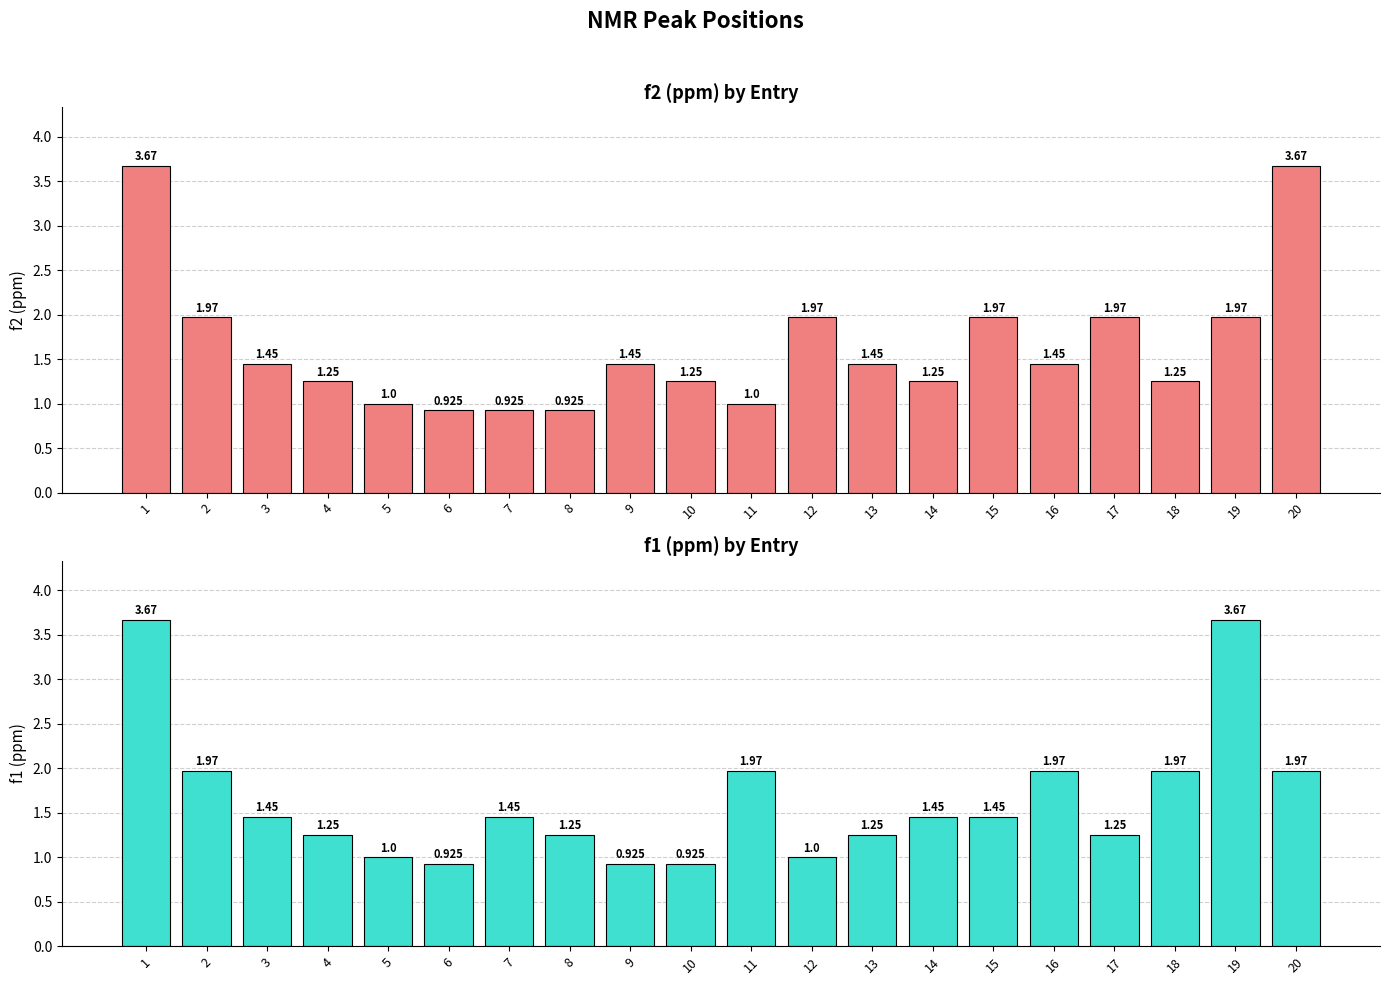

Is it true that f2 (ppm) equals 0.4 at 16?

False